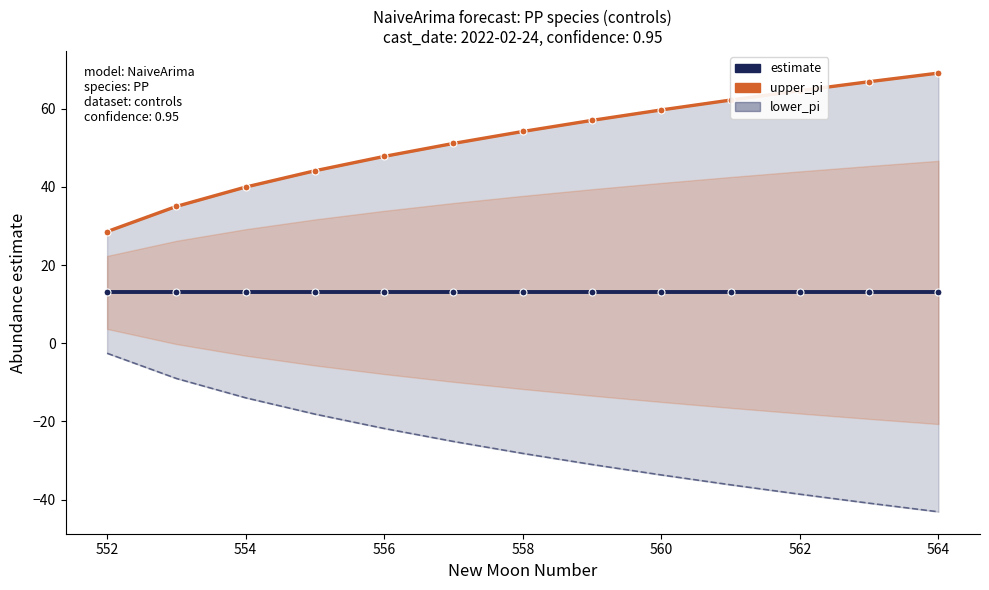

Count the number of categories in the chart.

13